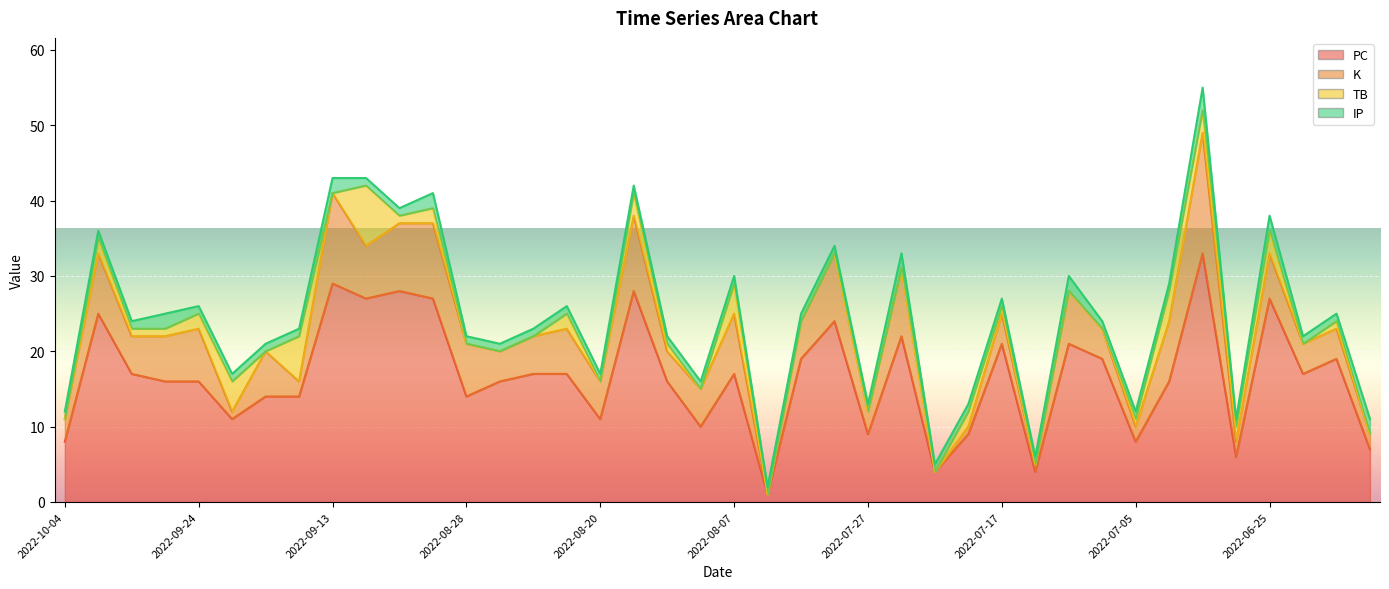

What is the label of the 4th point from the left?

2022-09-27